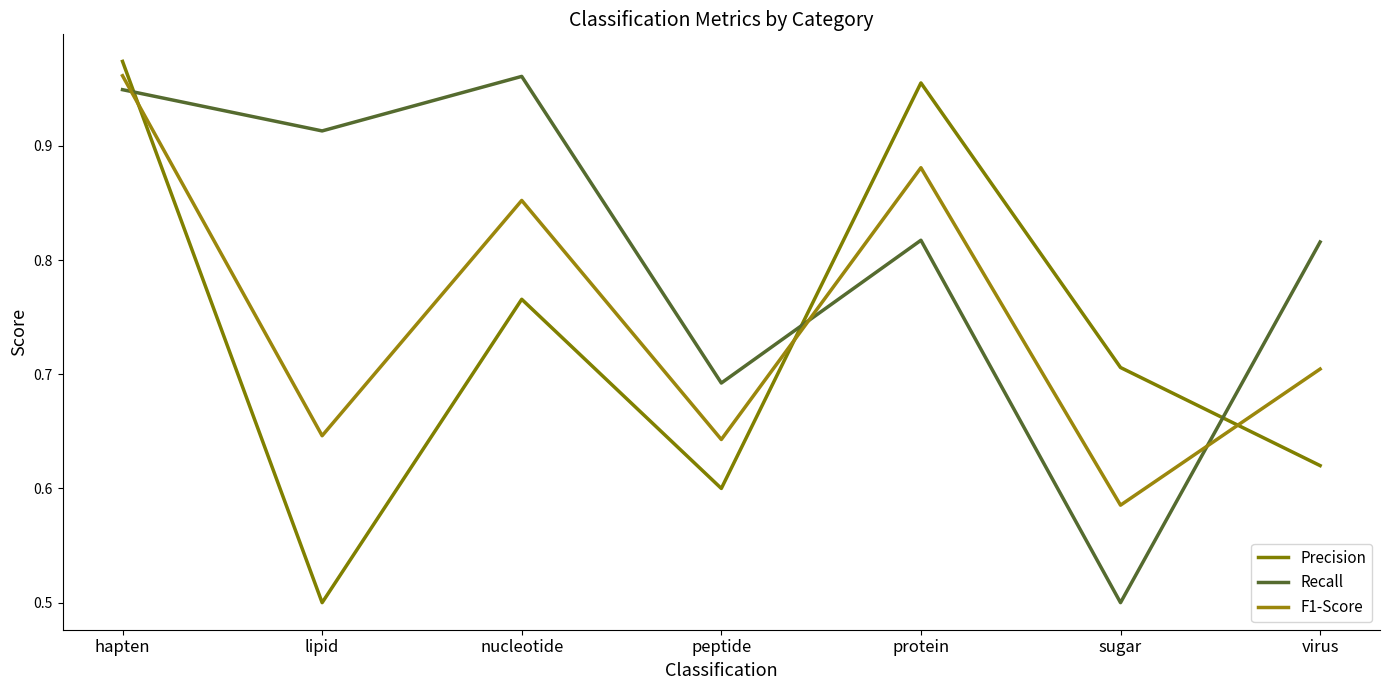

Does the chart have visible grid lines?

No